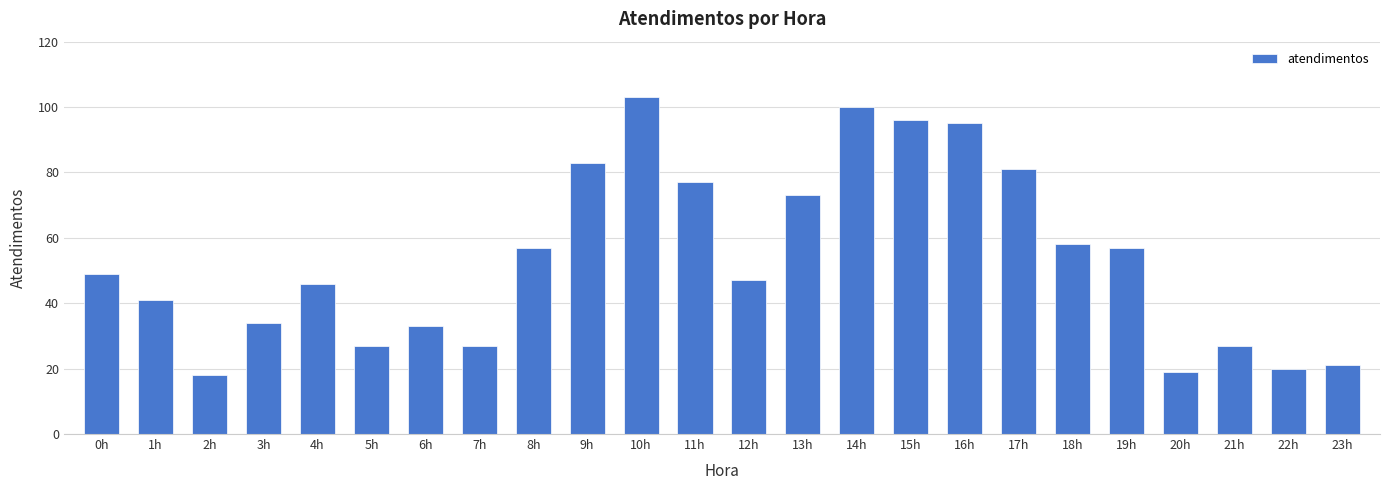

Read the value at 1h, to the nearest 10.

40